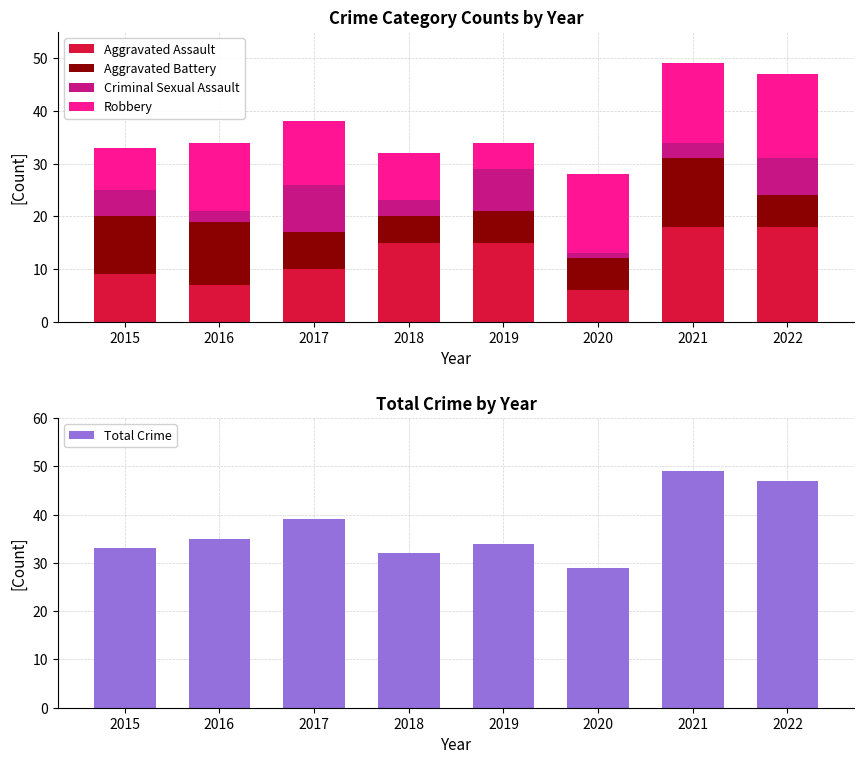

Where does the Total Crime series first go above 35?

2017